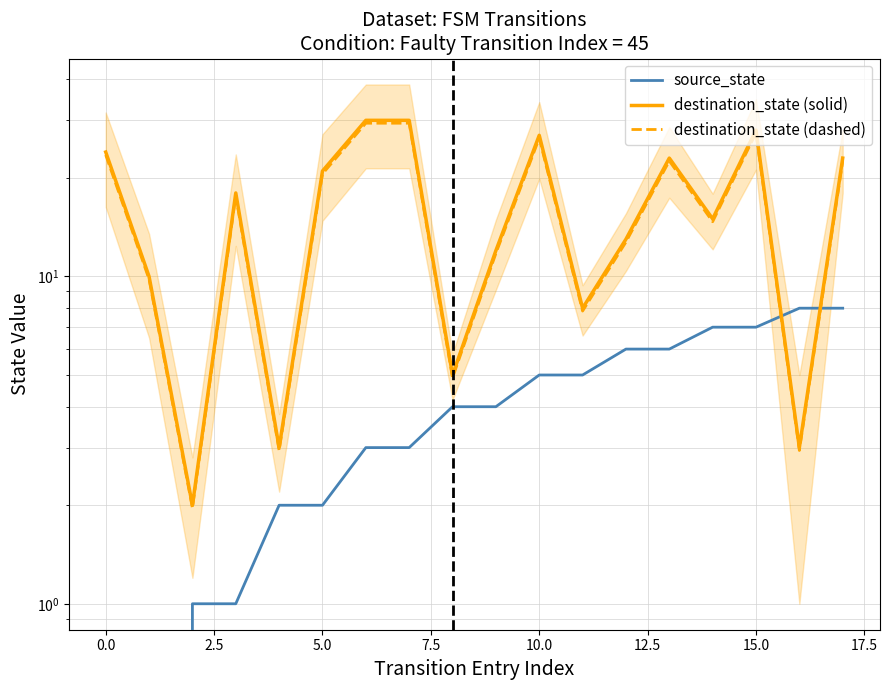

True or false: destination_state (dashed) has a value of 22.5 at 13.

True